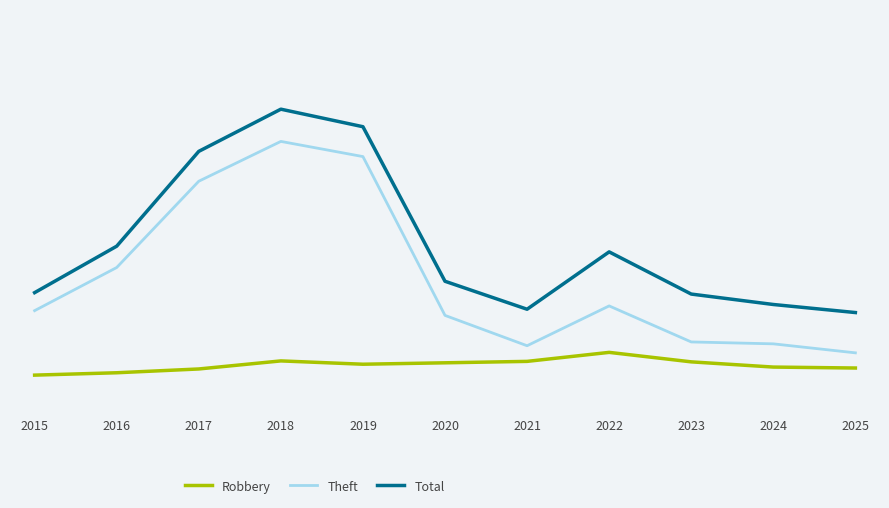

At how many categories does at least one series exceed 519?

2